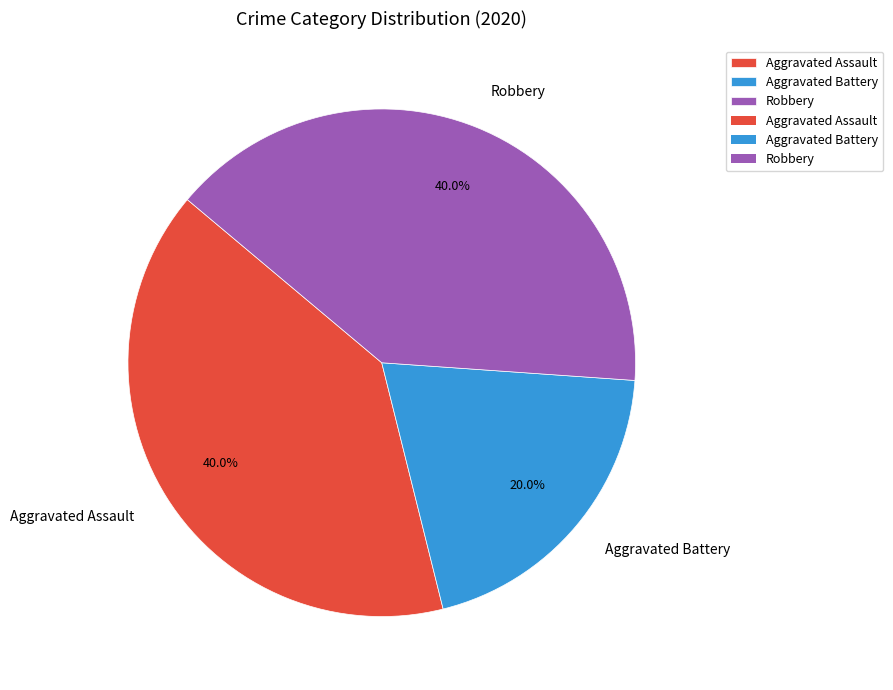

True or false: Aggravated Battery accounts for 9% of the total.

False